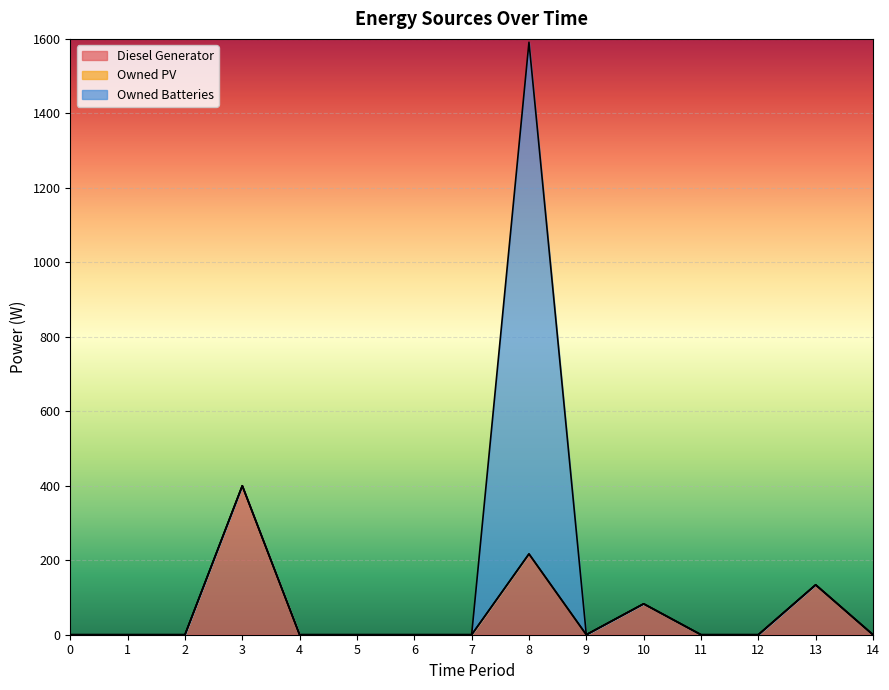

At how many categories does at least one series exceed 322?

2